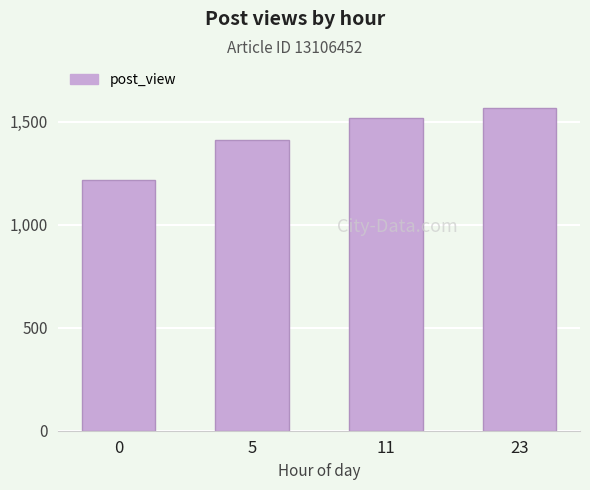

What is the sum of all values?

5717